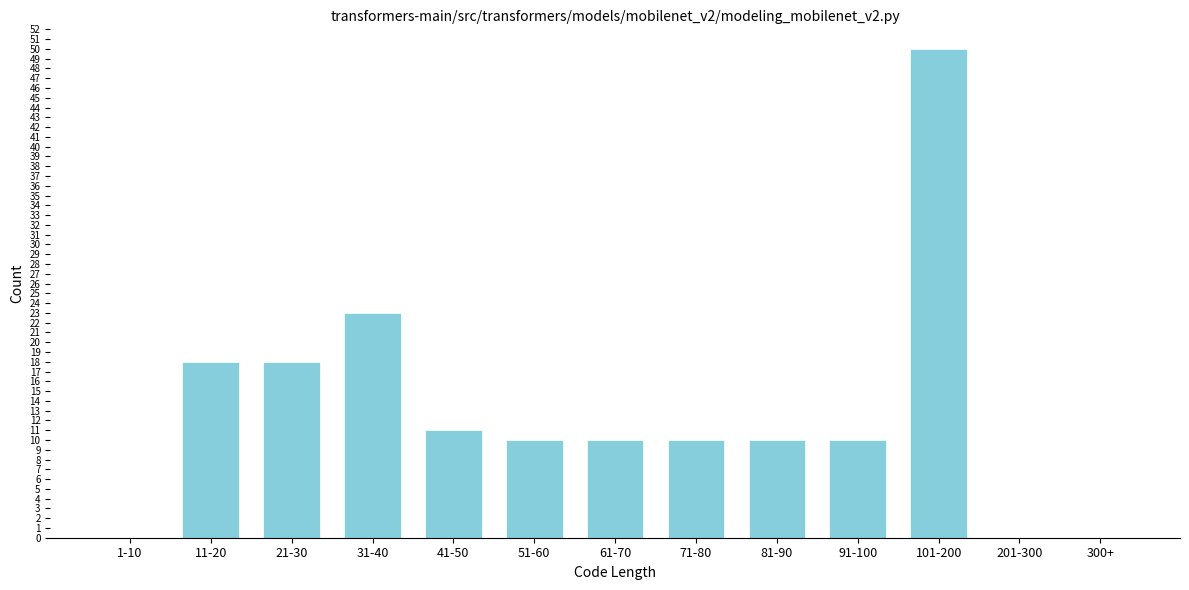

Reading left to right, what are all the values shown in this chart?

1-10=0	11-20=18	21-30=18	31-40=23	41-50=11	51-60=10	61-70=10	71-80=10	81-90=10	91-100=10	101-200=50	201-300=0	300+=0